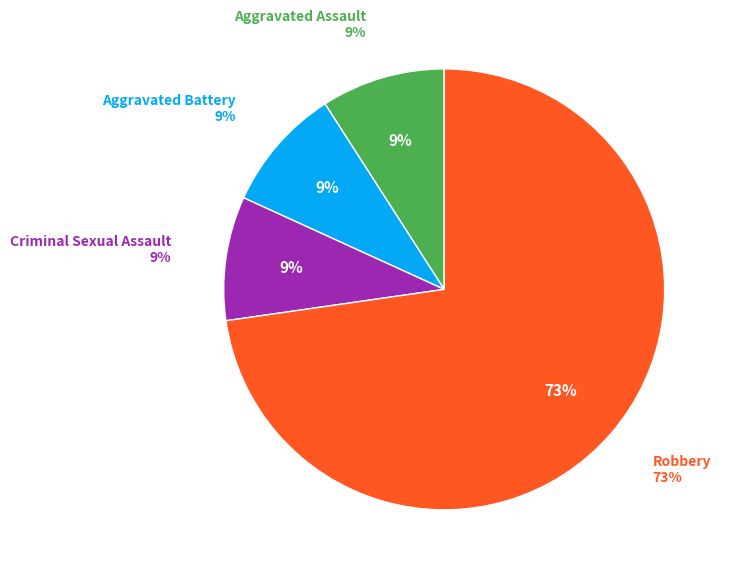

To the nearest percent, what percentage of the pie is Aggravated Battery?

9%